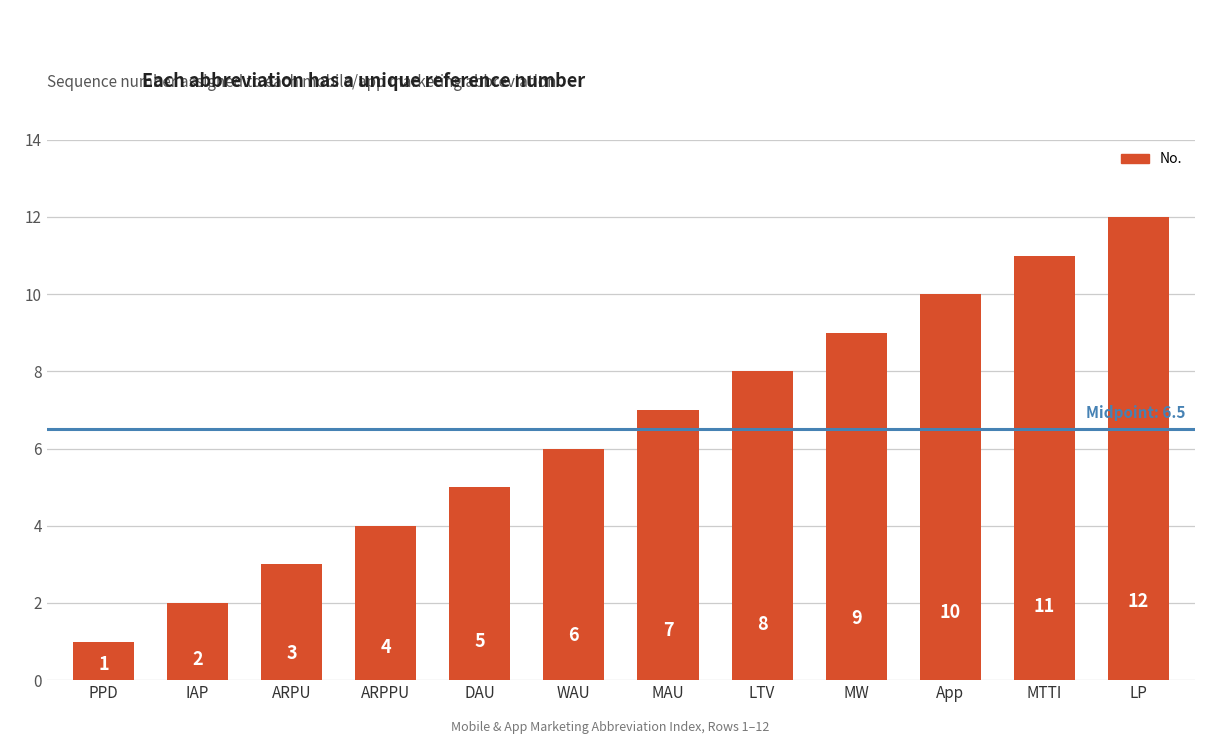

How many data points are less than 7?

6